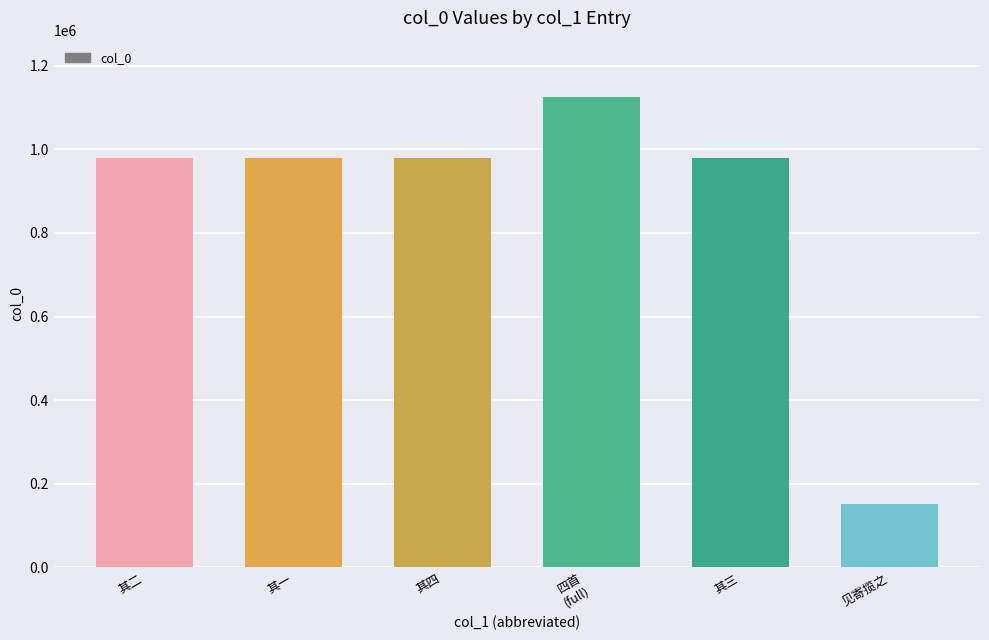

What is the ratio of the value at 其三 to the value at 其一?

1.0